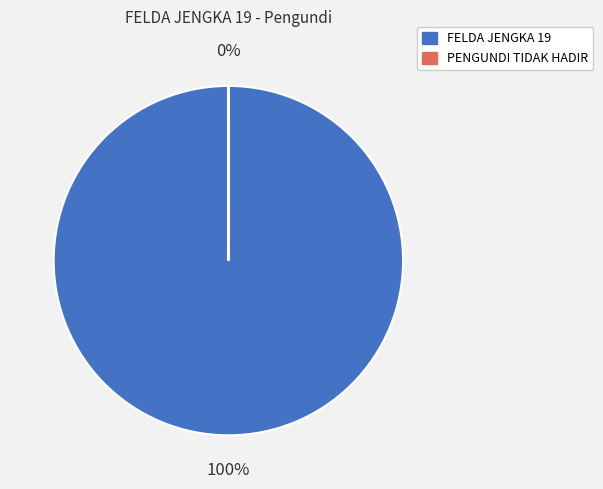

Does FELDA JENGKA 19 account for over 50% of the chart?

Yes